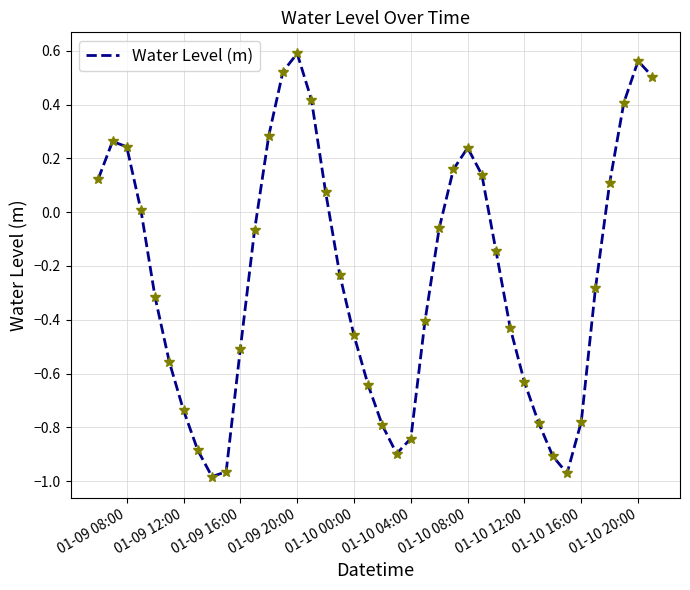

What is the difference between the maximum and minimum values?

1.6